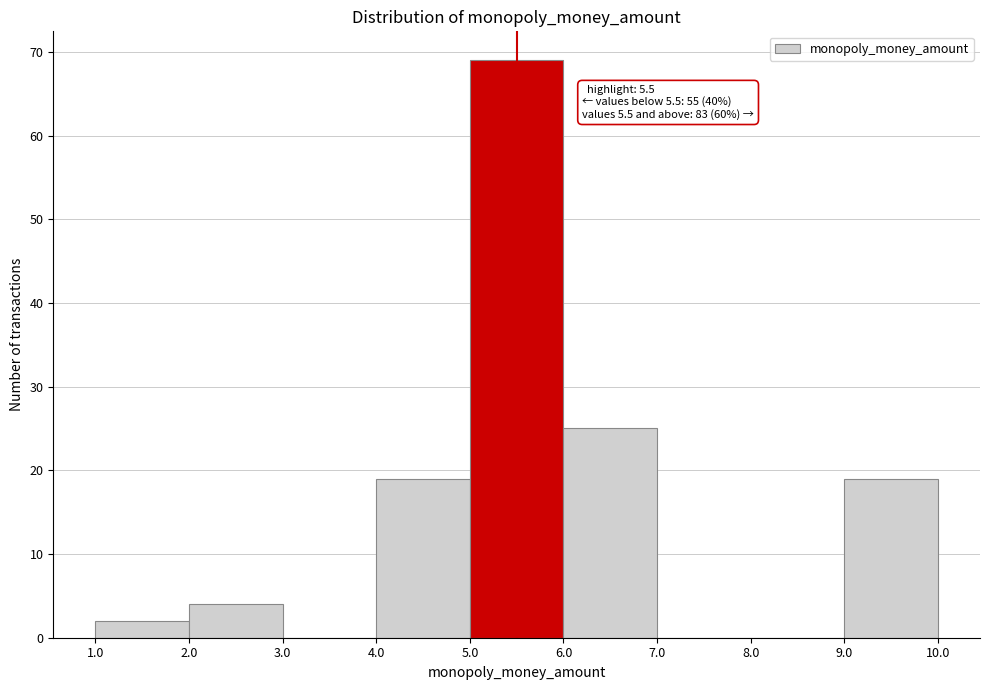

Which range on the x-axis has the tallest bar?

5.0 to 6.0